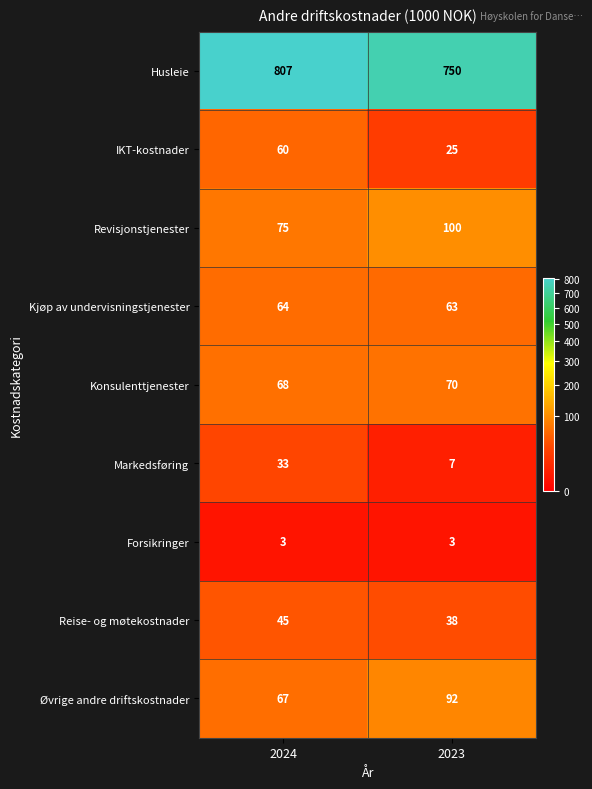

What is the maximum value shown in the chart?

807